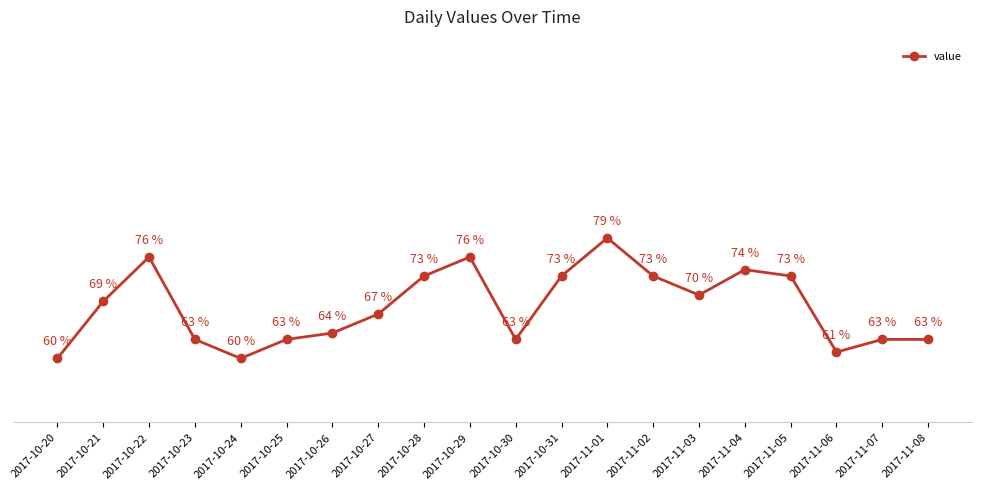

Is this an area chart (filled region under the line)?

No